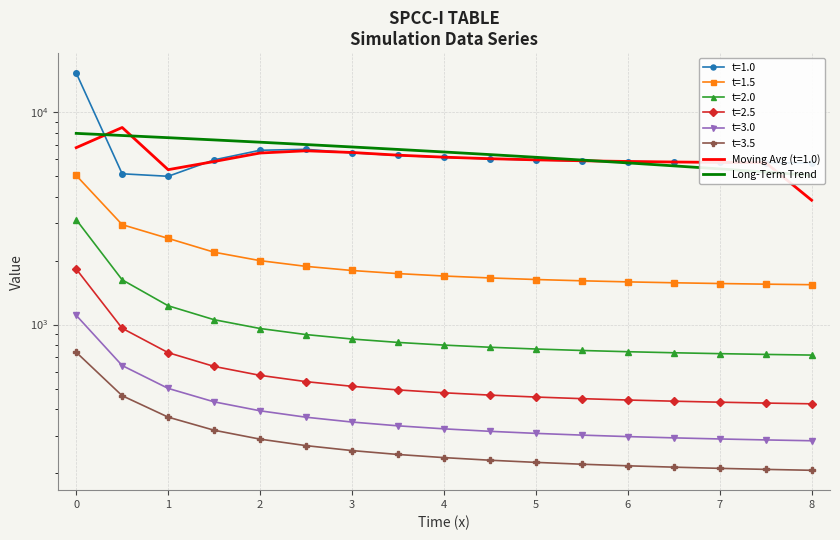

Reading right to left, list all the values displayed in this chart.

5044.7	5226.1	5407.6	5589.1	5770.6	5952.1	6133.6	6315.0	6496.5	6678.0	6859.5	7041.0	7222.5	7403.9	7585.4	7766.9	7948.4